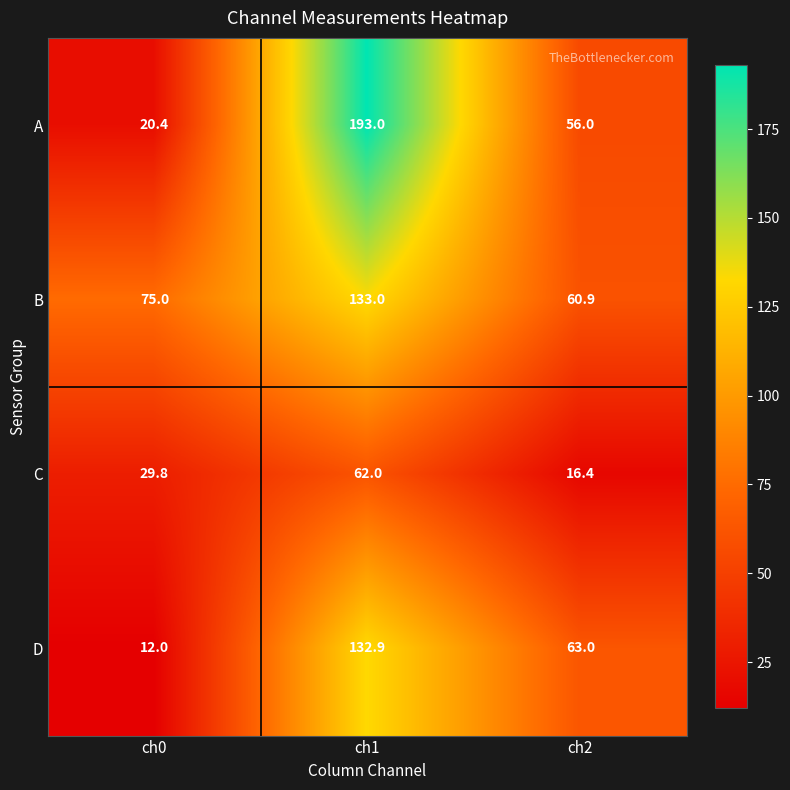

Rank the series by their maximum value, from lowest to highest.

C, D, B, A